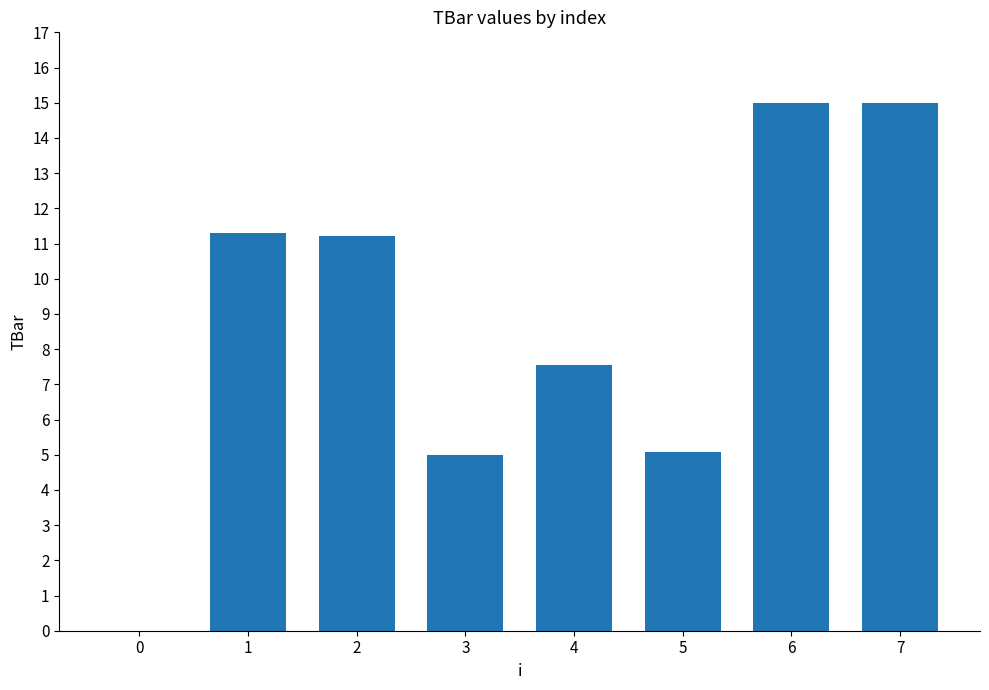

What is the sum of the values at 1 and 5?

16.4